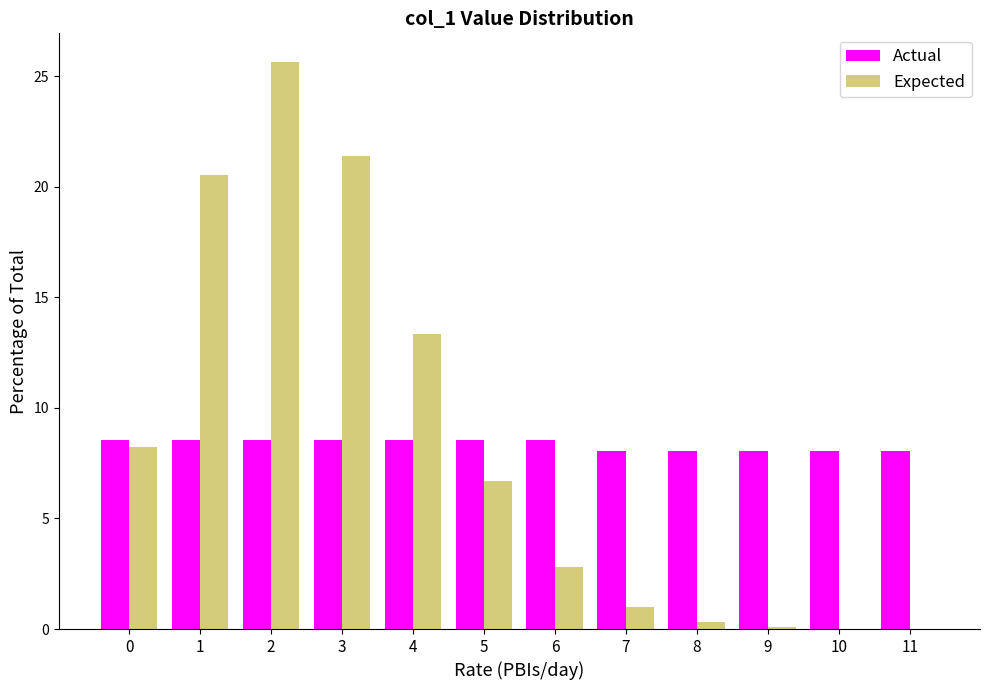

True or false: Expected has a value of 35.8 at 1.

False